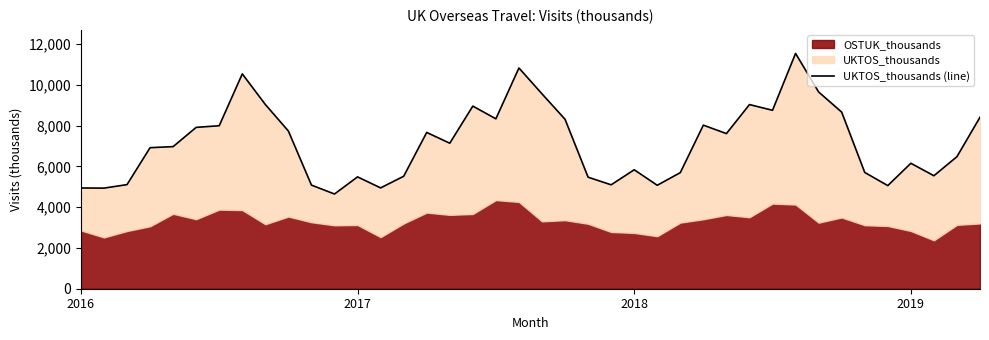

Reading left to right, extract all data points from this chart.

4938	4931	5103	6913	6965	7909	7989	10530	9030	7729	5079	4642	5482	4942	5511	7660	7132	8951	8328	10819	9552	8305	5467	5093	5831	5071	5690	8018	7603	9026	8746	11533	9644	8655	5700	5054	6149	5538	6473	8406